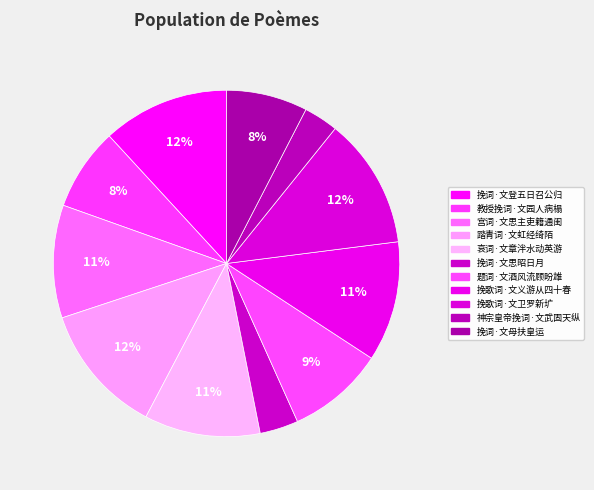

Does any single category account for the majority?

No